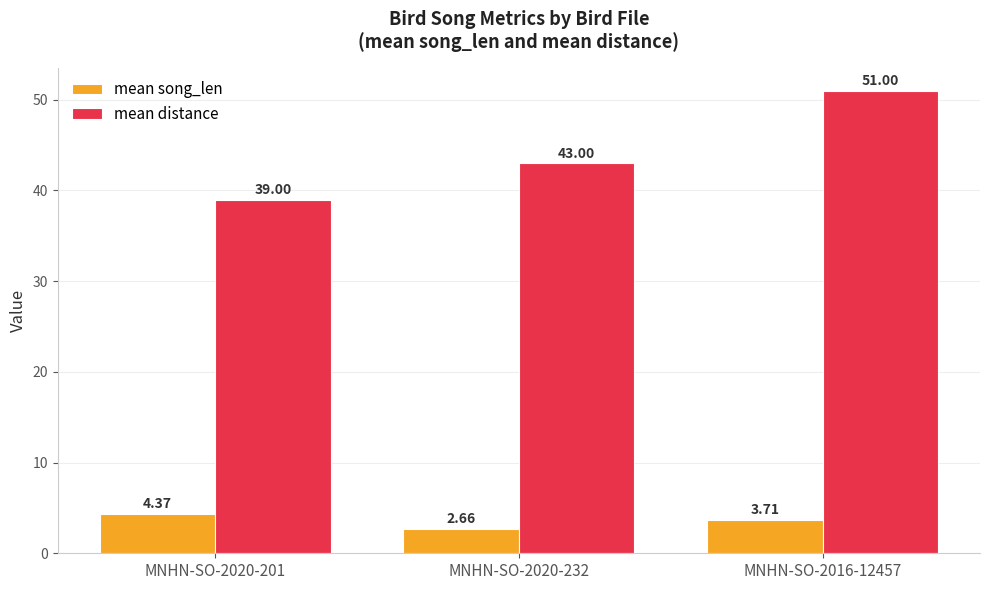

Is it true that mean song_len equals 6.0 at MNHN-SO-2016-12457?

False